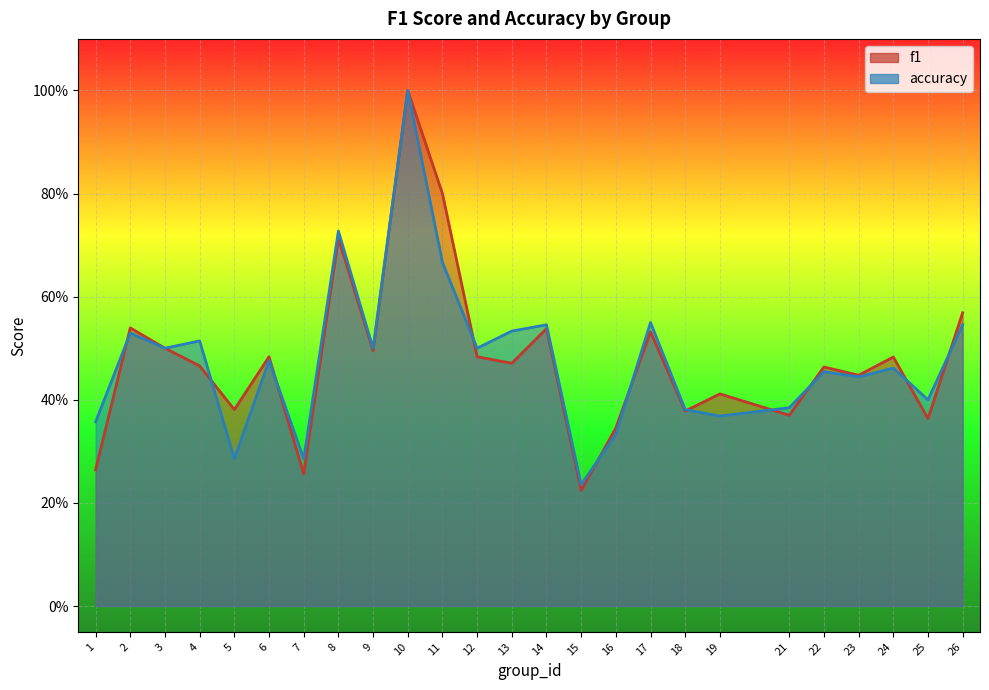

What are all the series names shown in the legend?

f1, accuracy